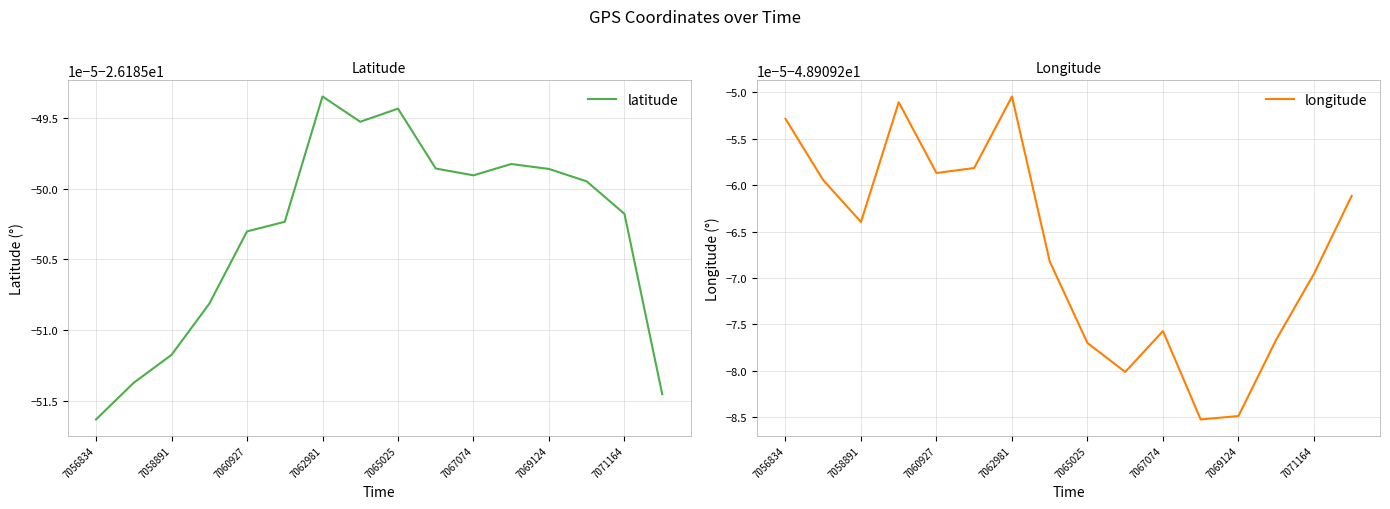

What is the approximate value of longitude at 7056834?

-48.9